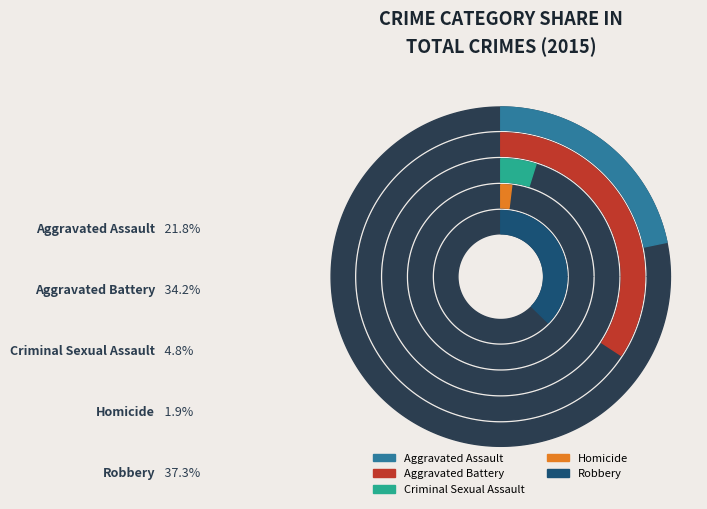

To the nearest percent, what is the average slice percentage?

20%